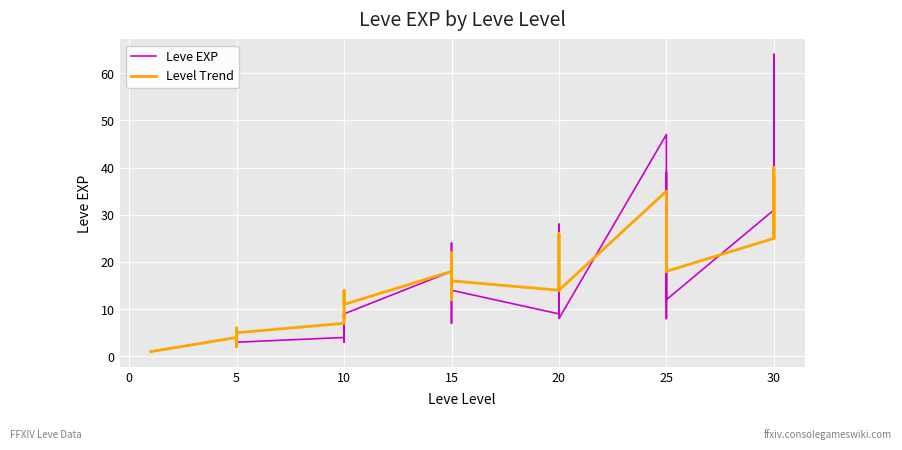

What is the difference between the maximum and minimum values in the Leve EXP series?

63